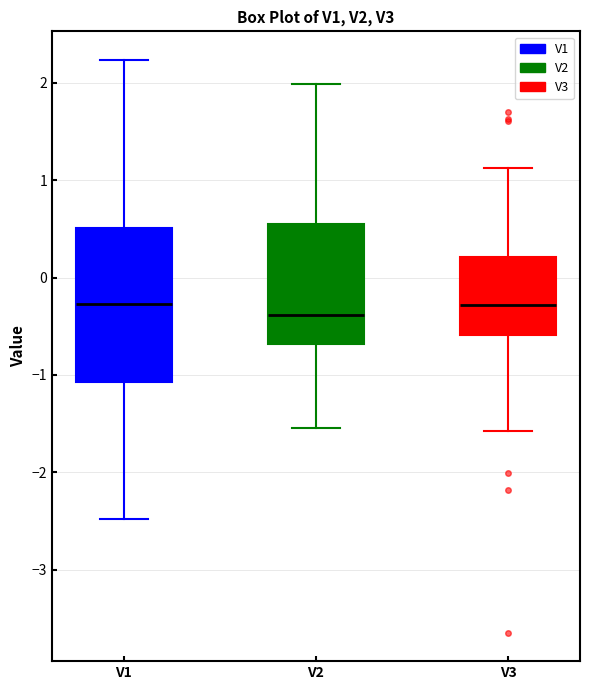

Comparing the boxes themselves (not the whiskers), which one is the tallest?

V1